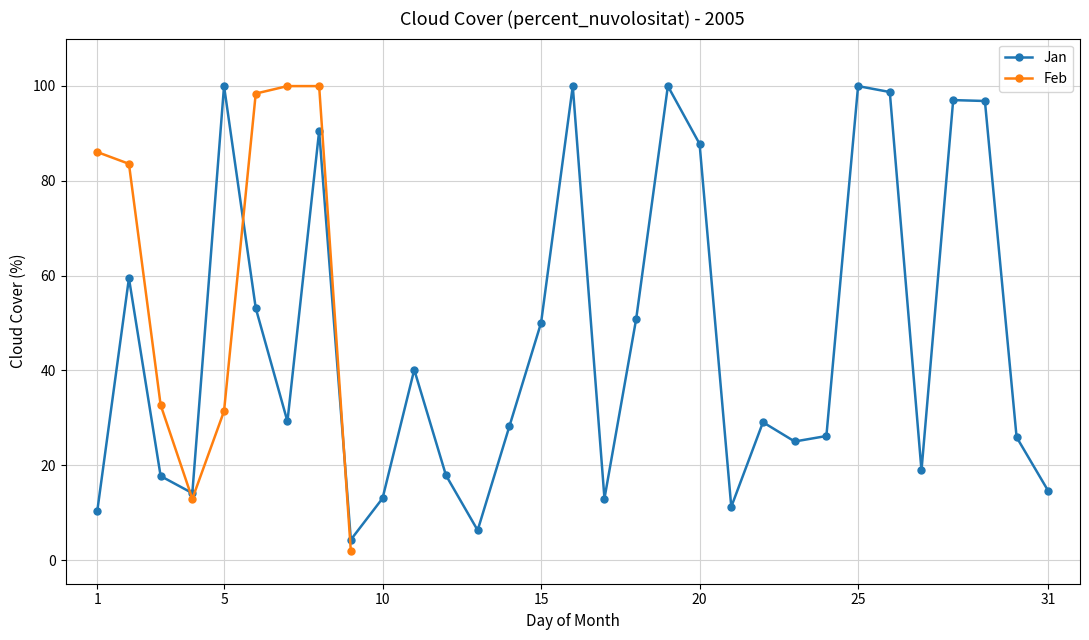

Is this an area chart (filled region under the line)?

No